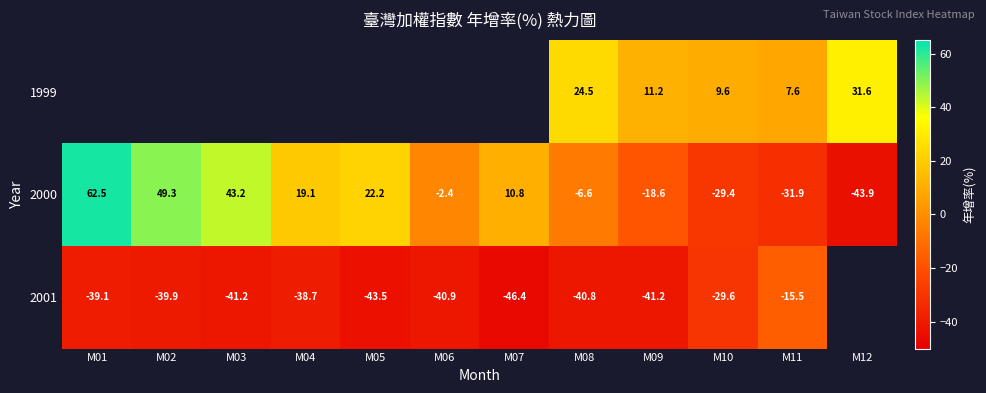

Is the value of 2000 at M08 greater than the value of 1999 at M08?

No